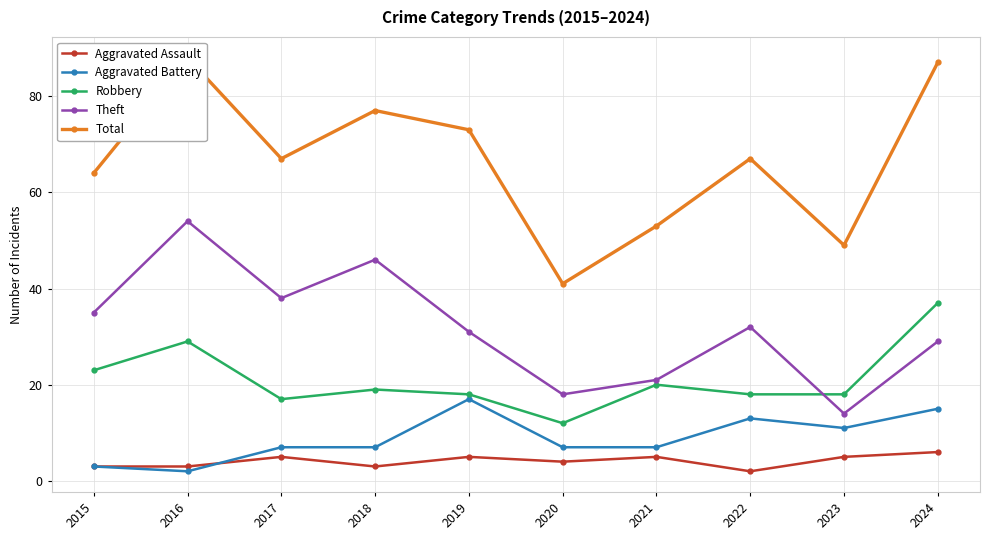

What are all the series names shown in the legend?

Aggravated Assault, Aggravated Battery, Robbery, Theft, Total